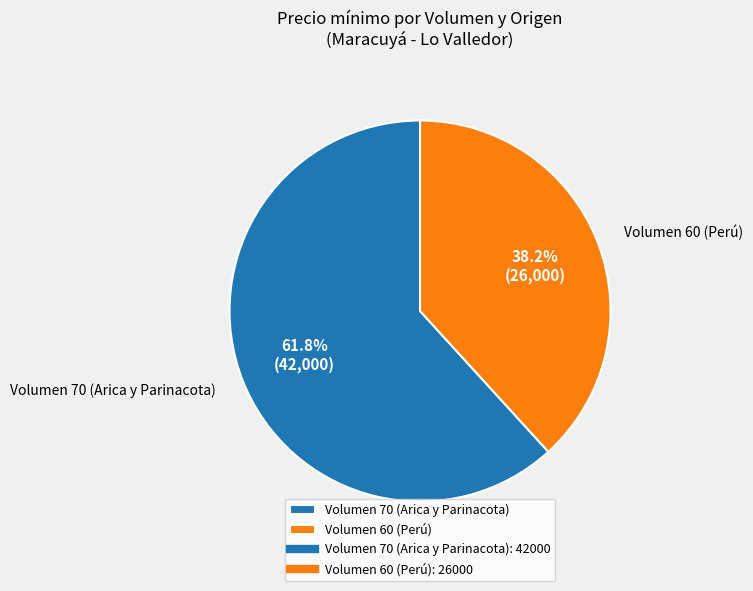

True or false: Volumen 60 (Perú) accounts for 31% of the total.

False